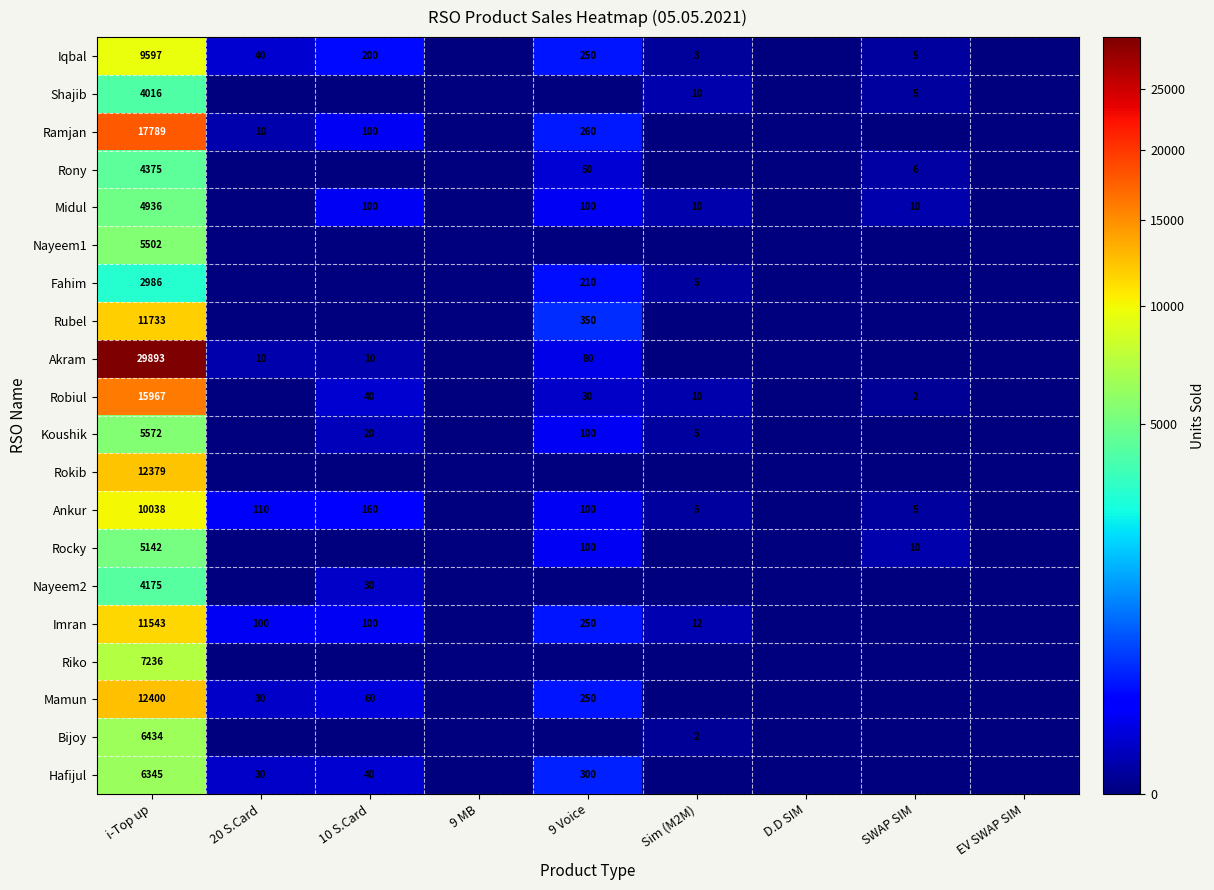

What is the spread (max minus min) of values at i-Top up?

26907